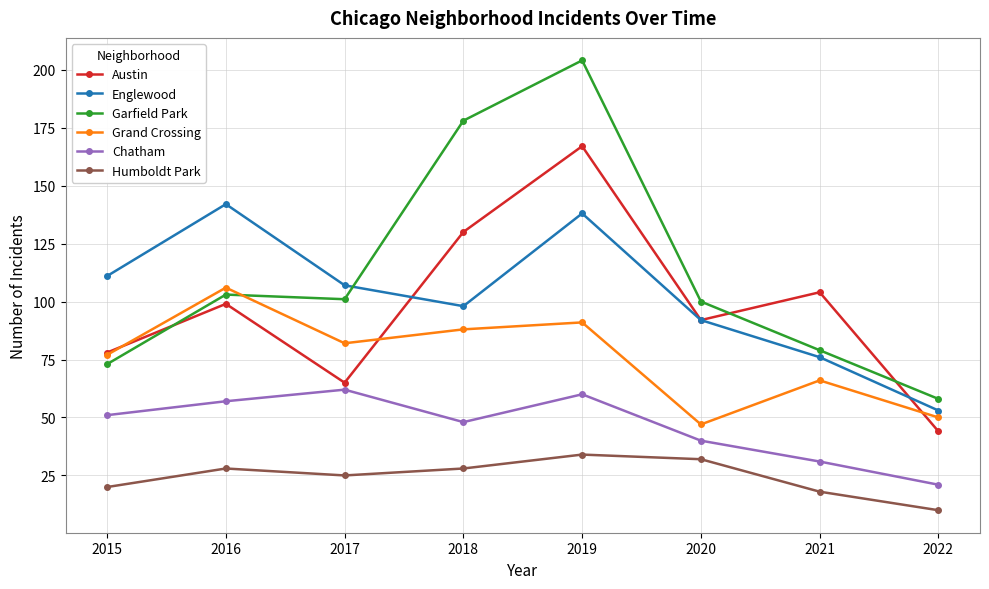

At which label does Englewood reach its peak?

2016